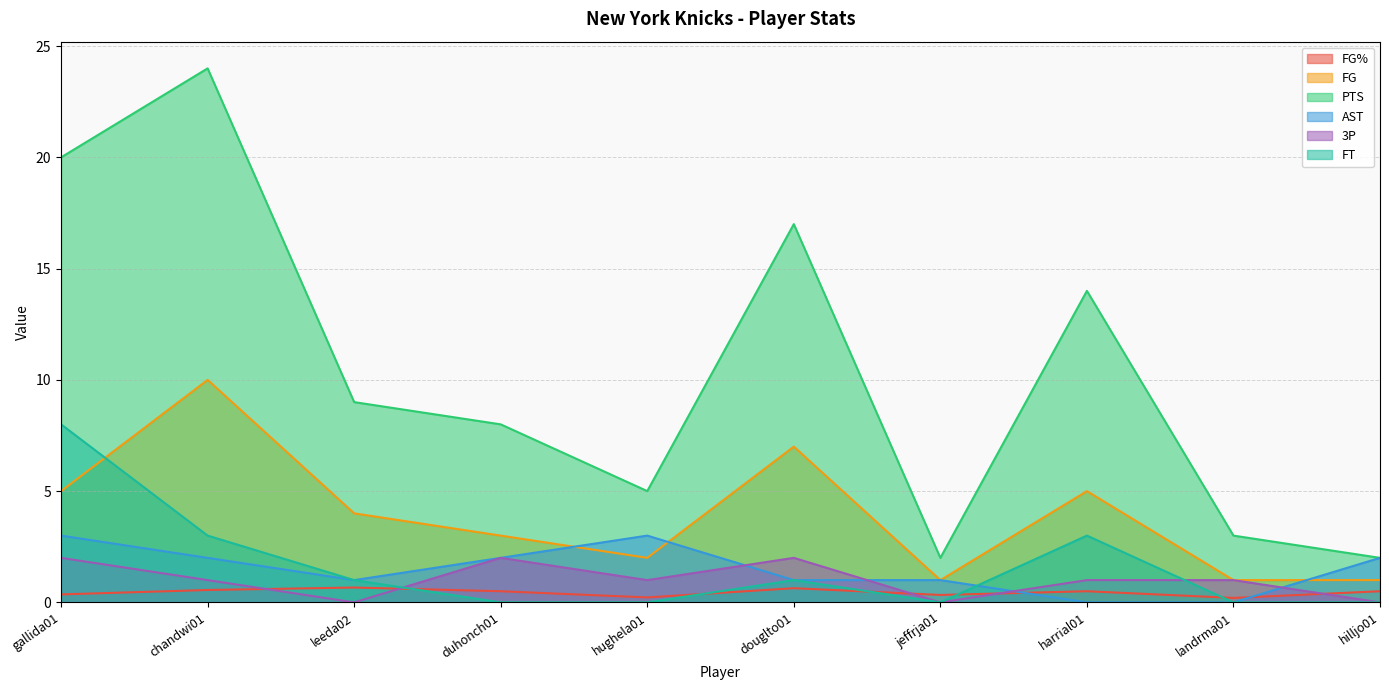

Rank the series at landrma01 from highest to lowest value.

PTS, FG, 3P, FG%, AST, FT